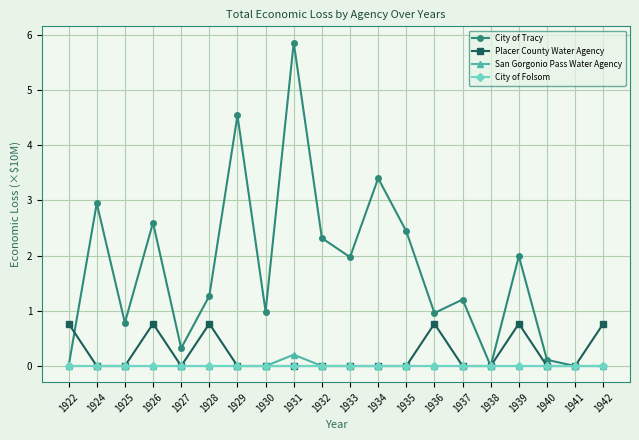

What are all the series names shown in the legend?

City of Tracy, Placer County Water Agency, San Gorgonio Pass Water Agency, City of Folsom